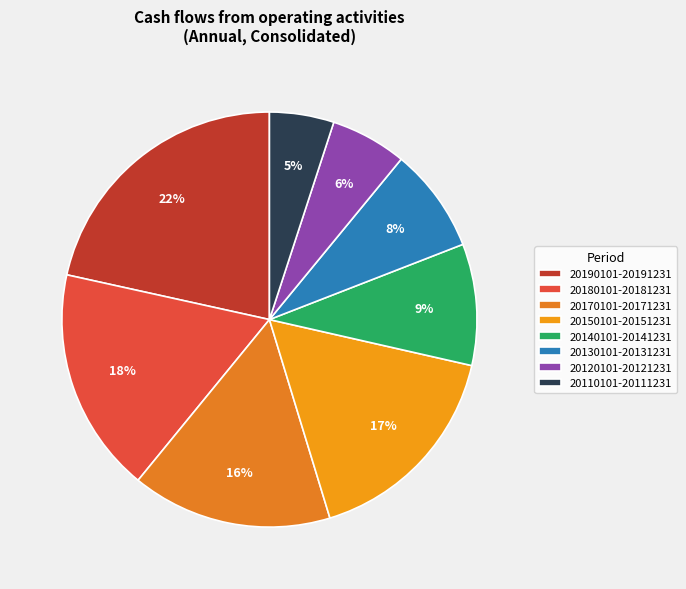

Is there any slice that represents more than half of the pie?

No